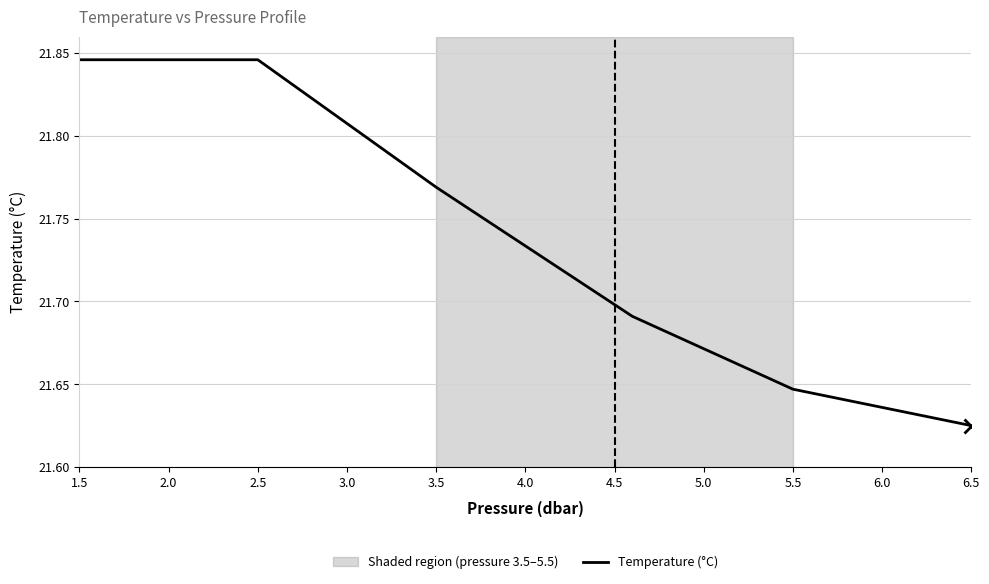

What is the maximum value shown in the chart?

21.8